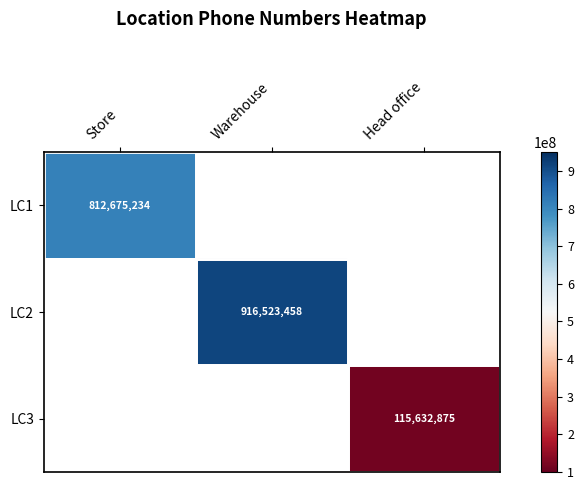

Is it true that LC2 equals 241151791 at Warehouse?

False